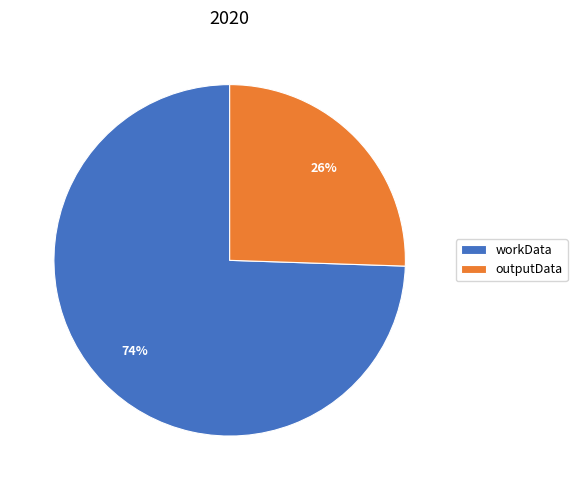

Combined, do outputData and workData account for over 50%?

Yes